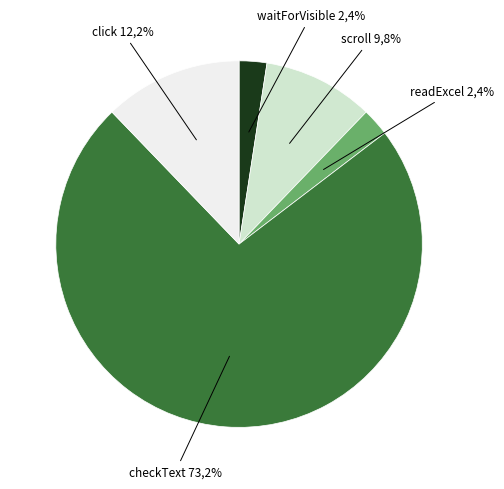

Which has a higher value, scroll or click?

click